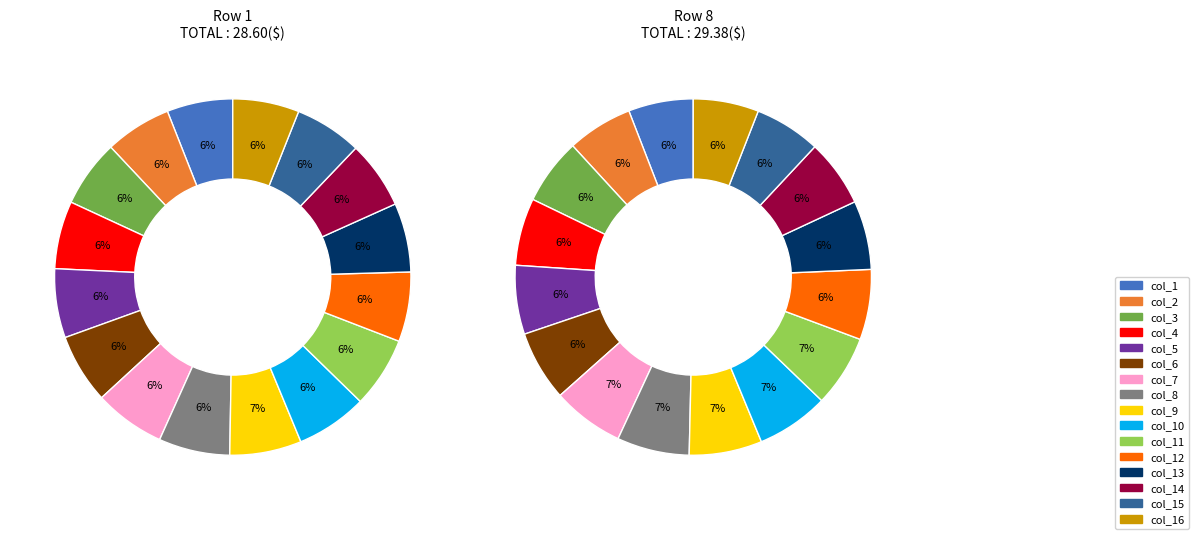

How many segments does this pie chart have?

16